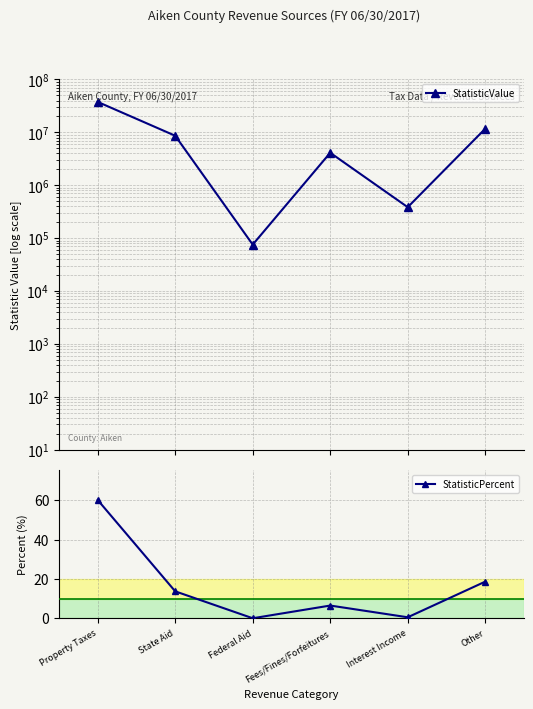

Does the chart display data point markers on the line(s)?

Yes